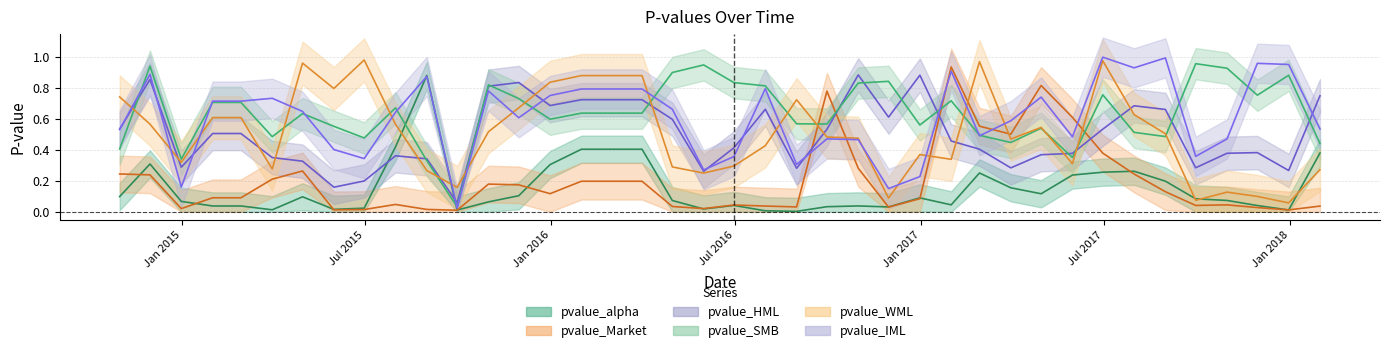

What is the value of the pvalue_HML point at the 28th from the left?

0.5